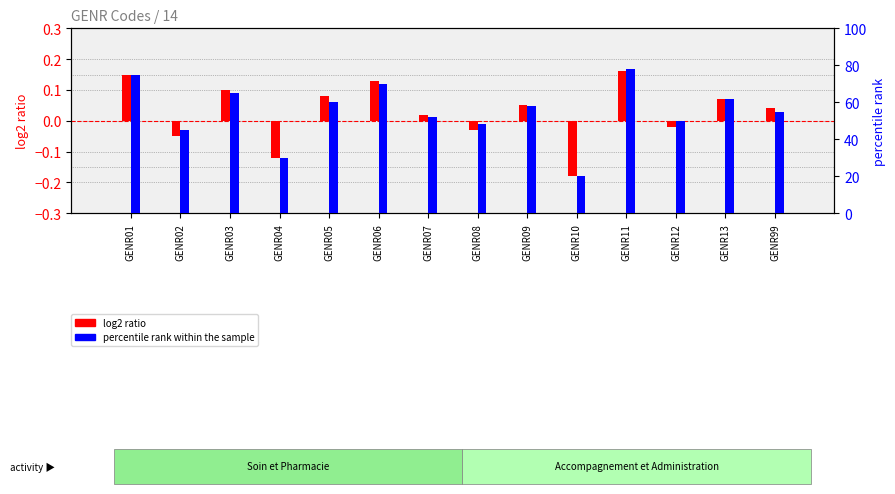

At which label is percentile rank within the sample closest to 49?

GENR08